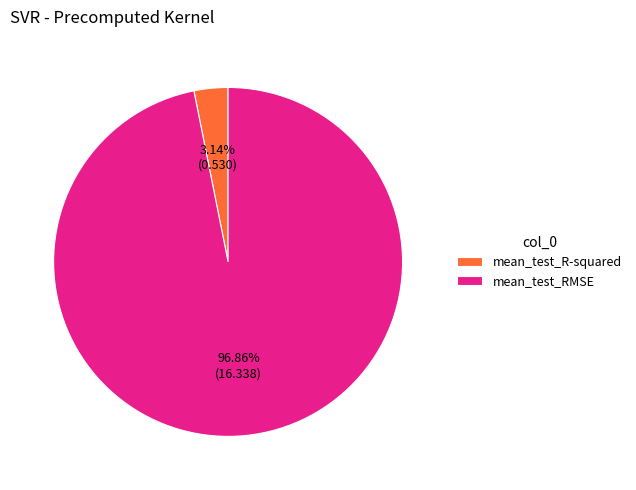

Does mean_test_RMSE account for over 50% of the chart?

Yes